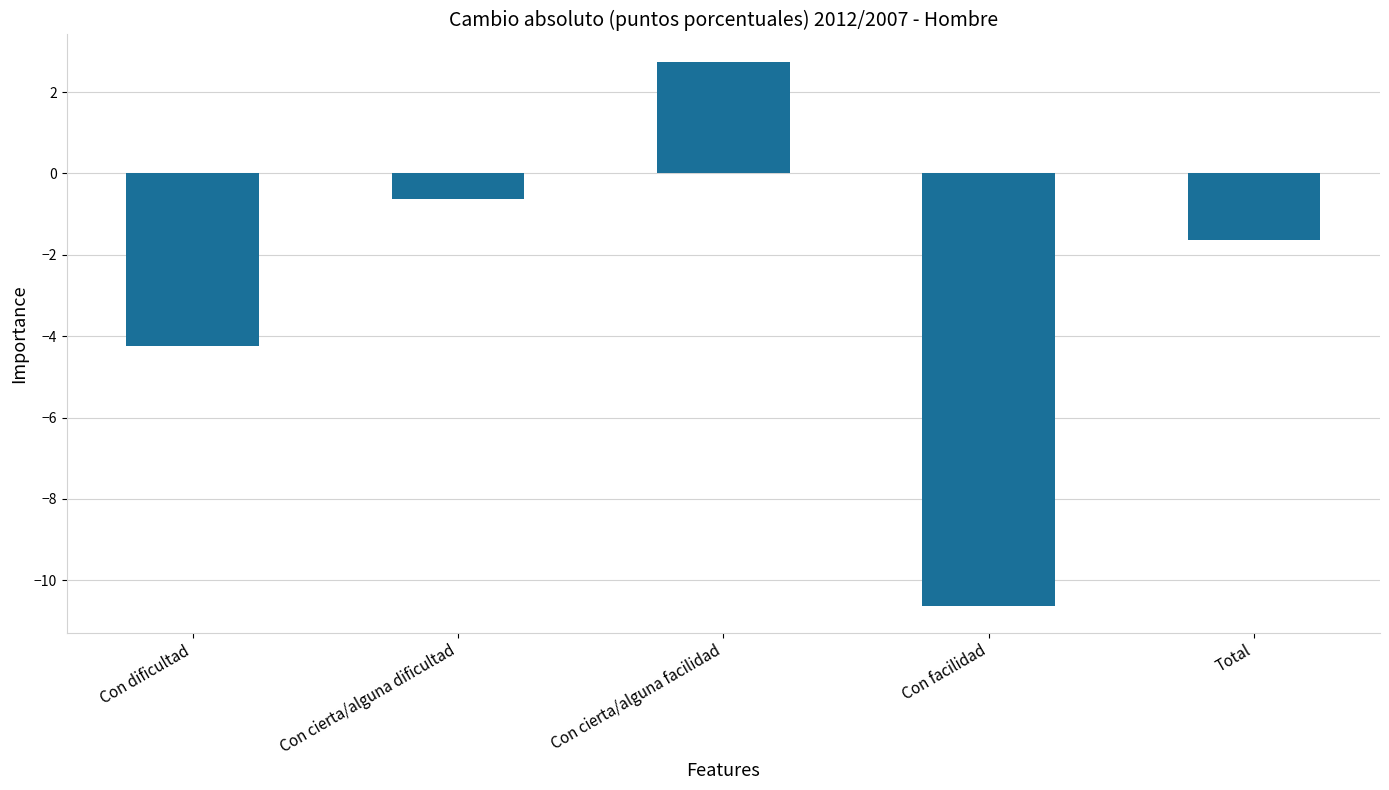

Where is the data nearest to the value -3?

Con dificultad